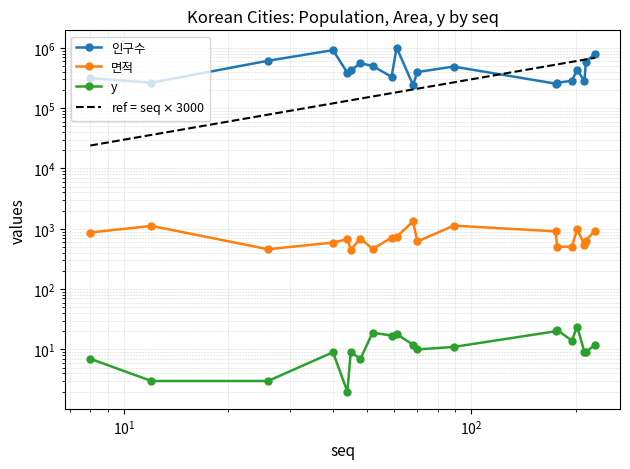

True or false: y and 인구수 cross at least once.

False